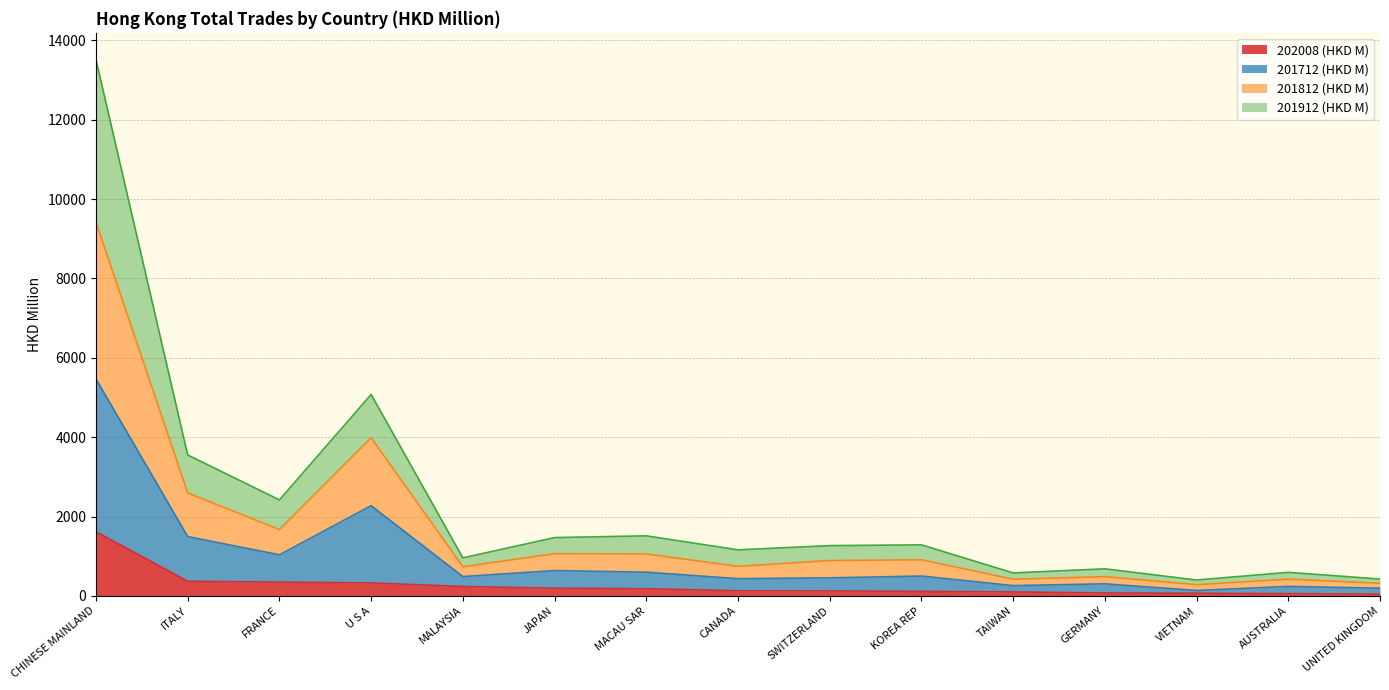

At which label does 202008 (HKD M) reach its peak?

CHINESE MAINLAND